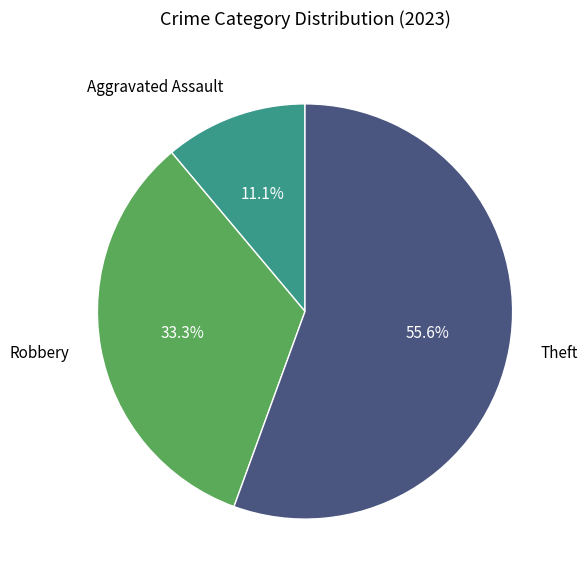

To the nearest percent, what is the difference between the Aggravated Assault and Robbery slice percentages?

22%